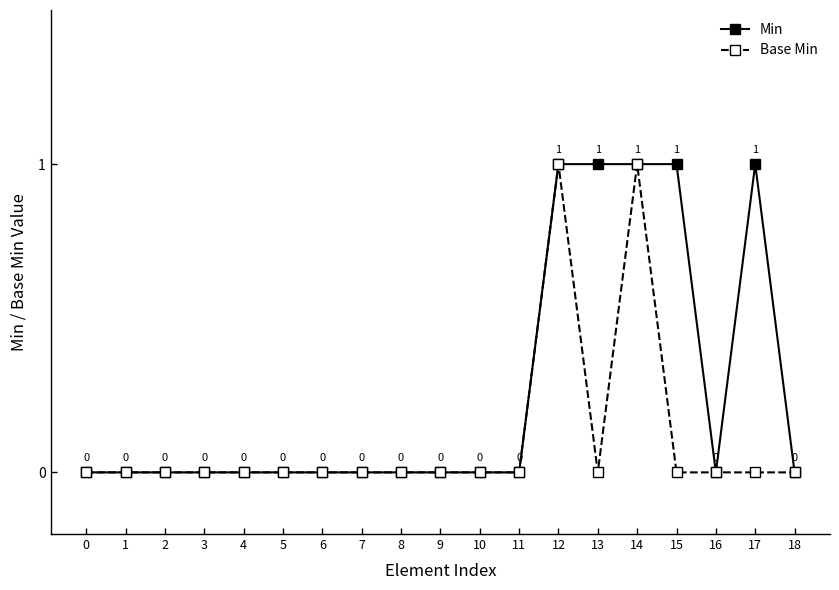

Count the number of data series in this chart.

2